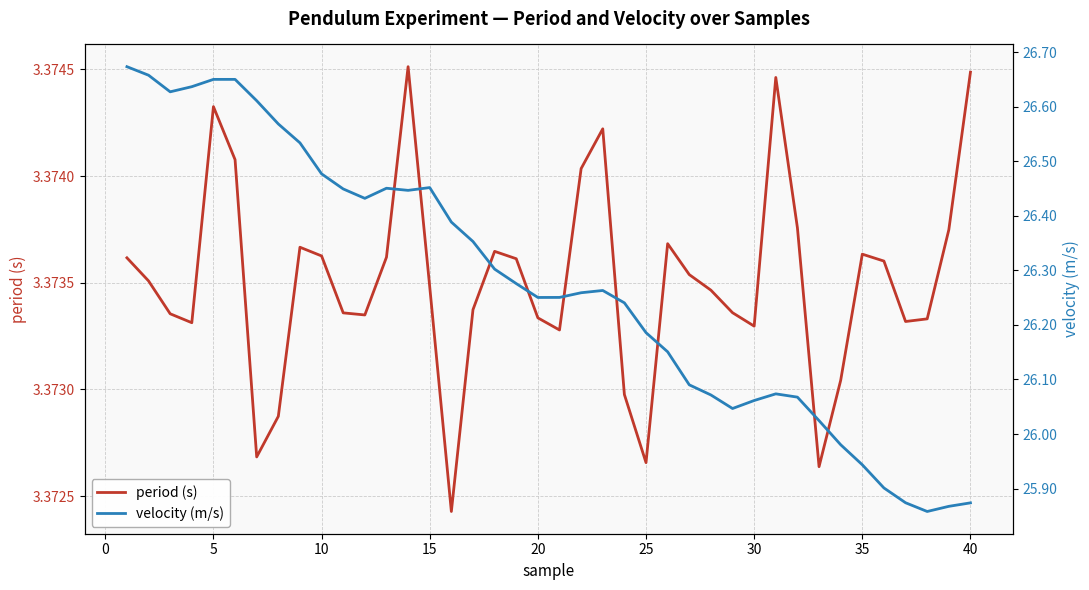

Which has a higher value, 40 or 27?

40